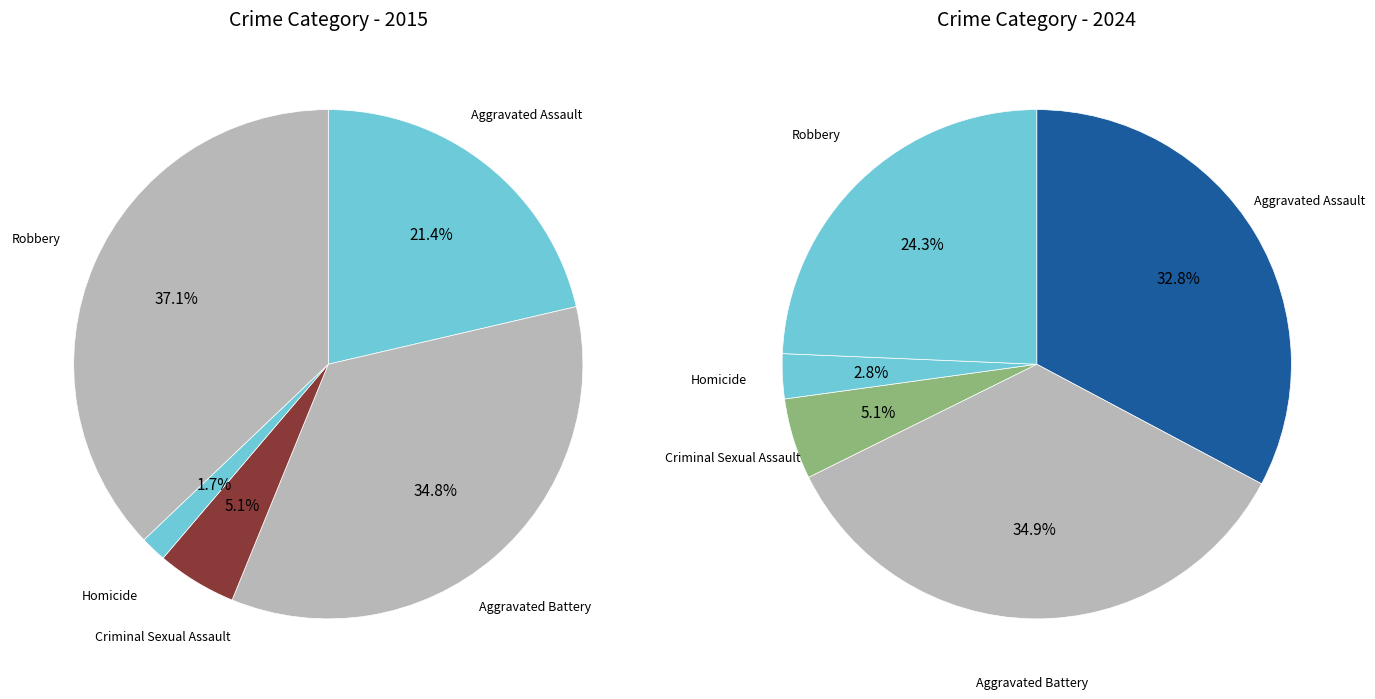

How much of the chart is everything except 3?

98.3%